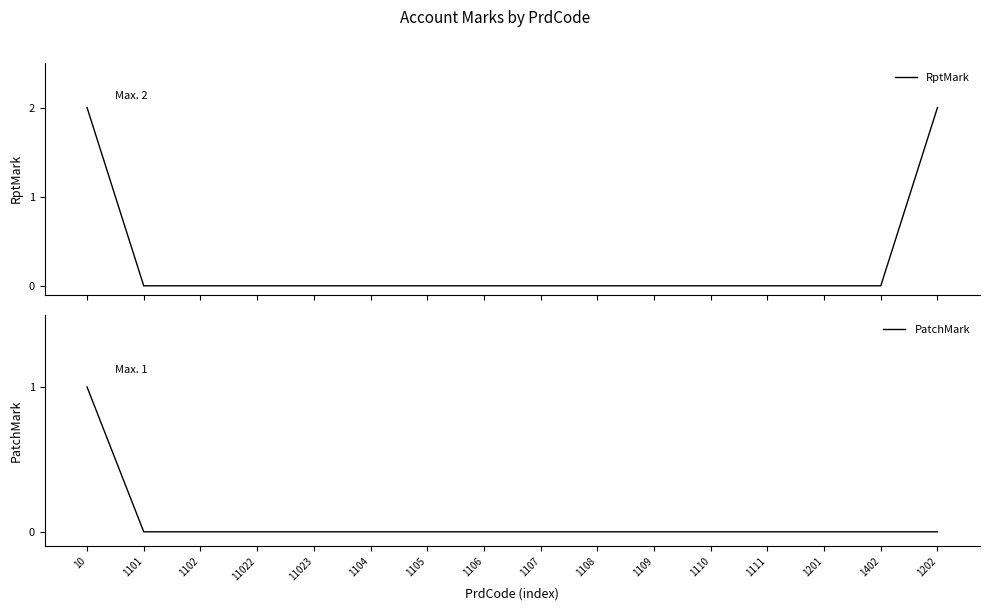

True or false: RptMark and PatchMark cross at least once.

False